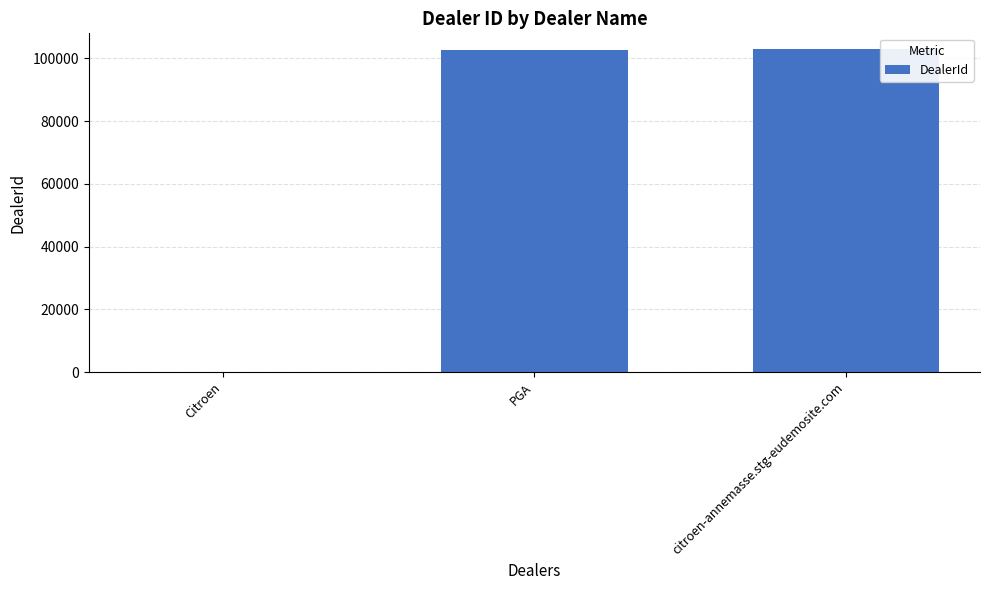

What is the maximum value shown in the chart?

102878